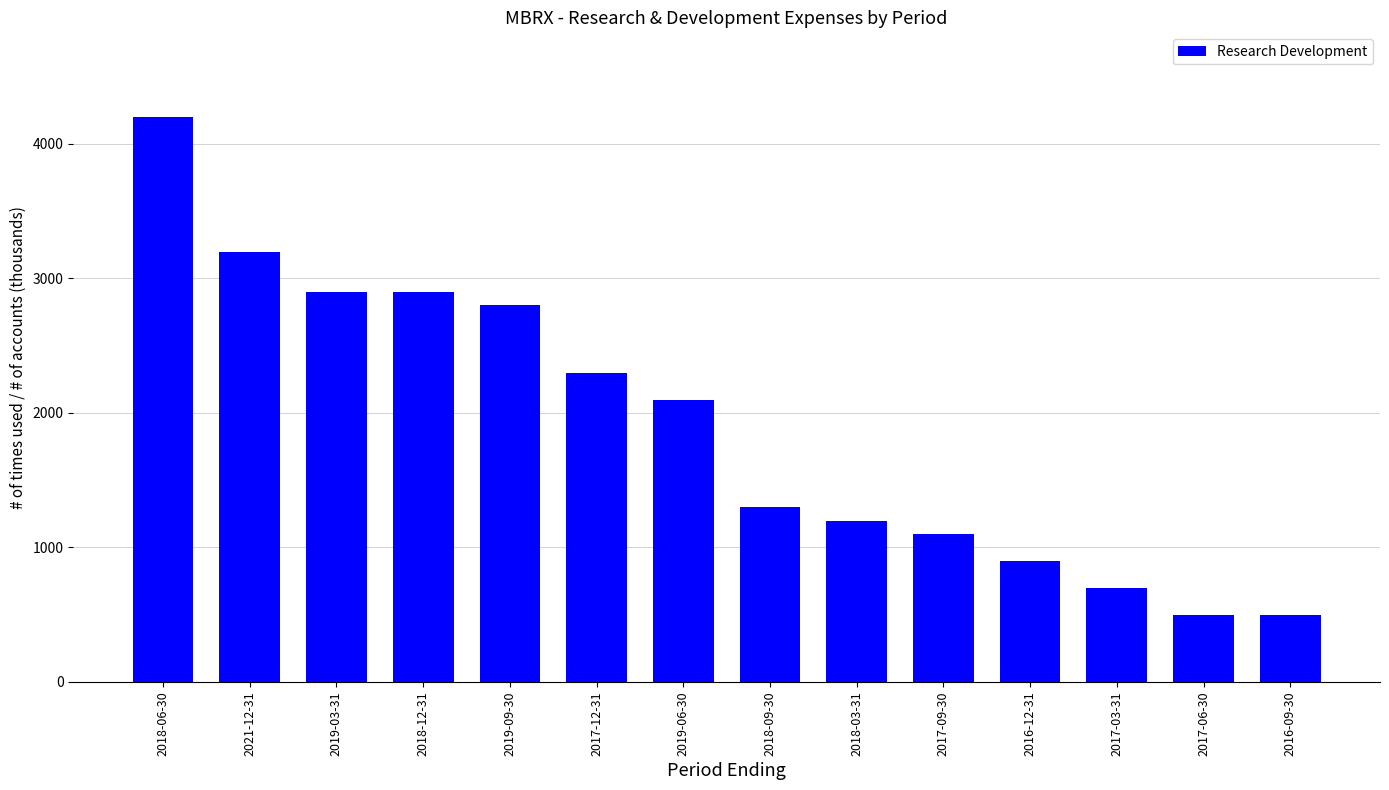

What is the value of the 2nd bar from the left?

3200